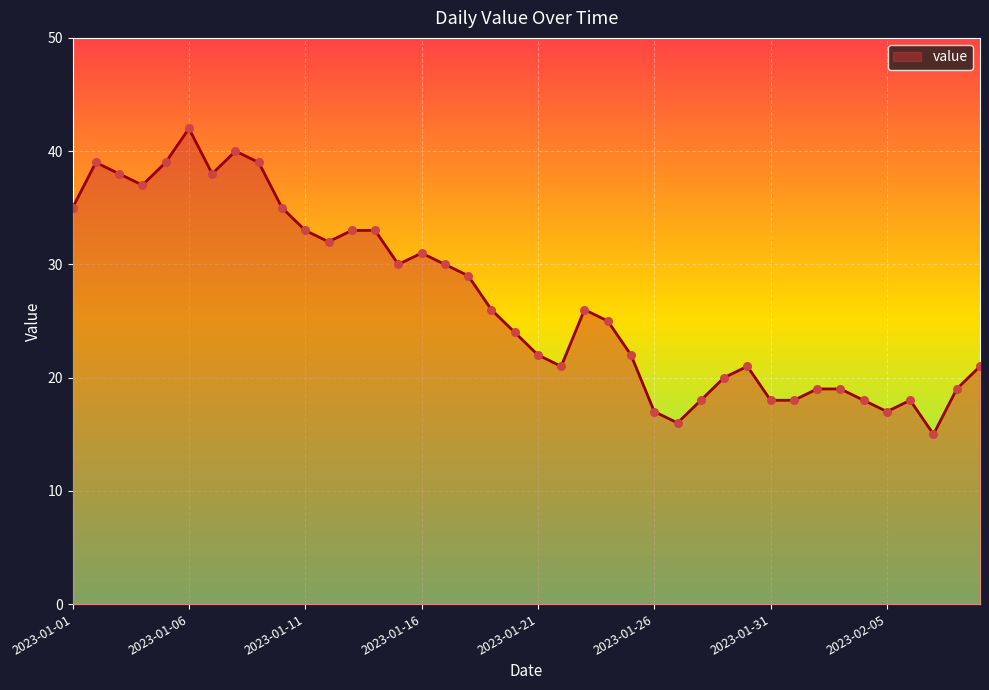

What is the smallest value displayed?

15